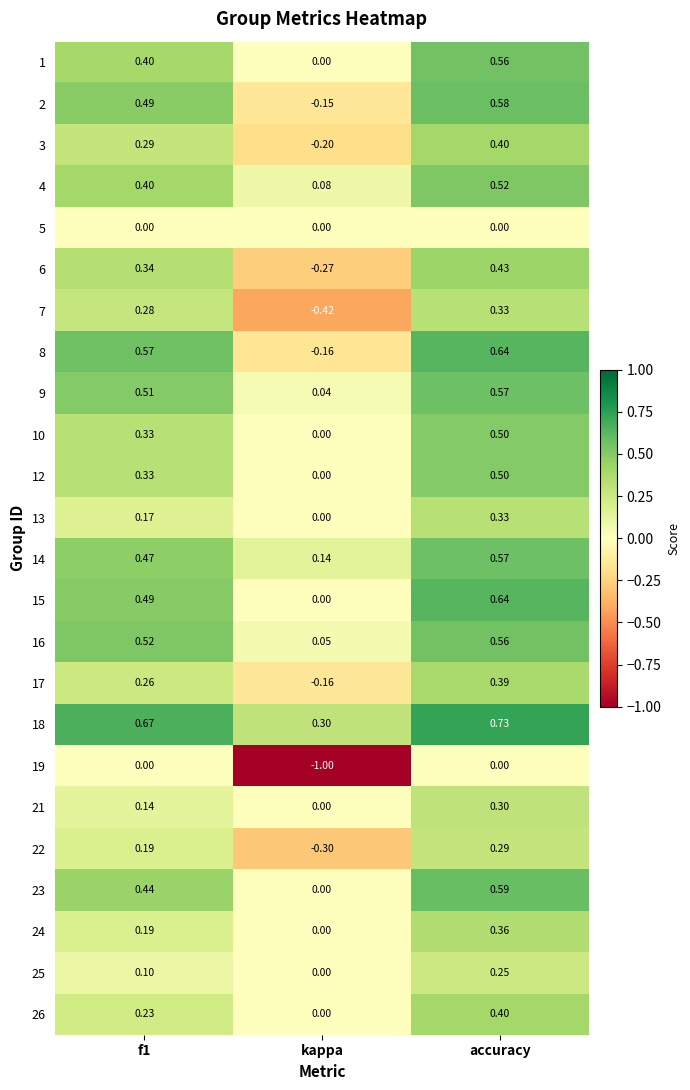

Which series changed the most between kappa and accuracy?

19